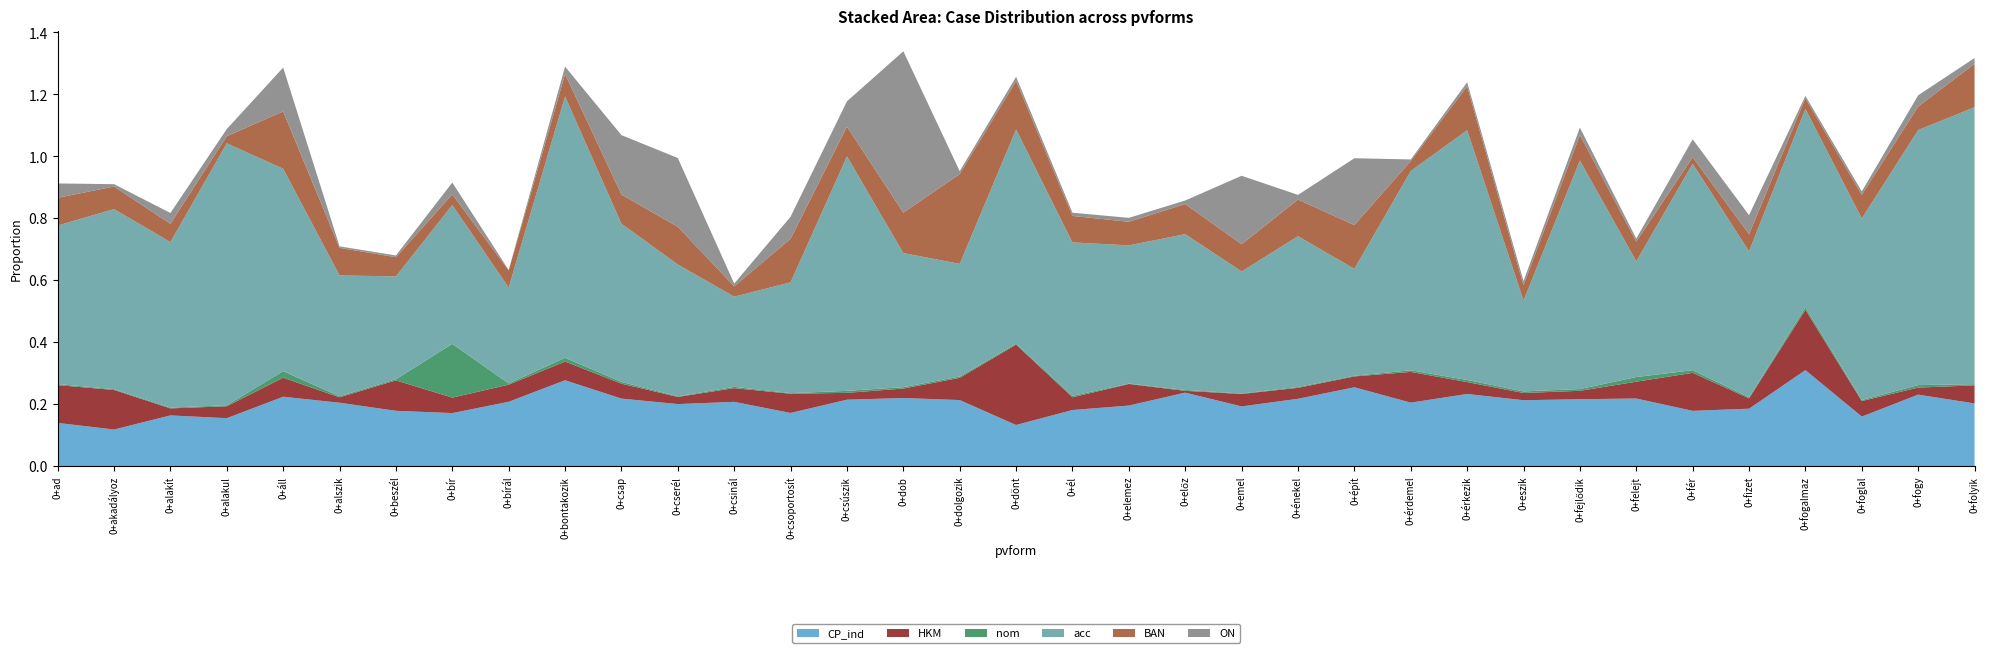

Reading left to right, list all the values displayed in this chart.

CP_ind: 0+ad=0.1	0+akadályoz=0.1	0+alakít=0.2	0+alakul=0.2	0+áll=0.2	0+alszik=0.2	0+beszél=0.2	0+bír=0.2	0+bírál=0.2	0+bontakozik=0.3	0+csap=0.2	0+cserél=0.2	0+csinál=0.2	0+csoportosít=0.2	0+csúszik=0.2	0+dob=0.2	0+dolgozik=0.2	0+dönt=0.1	0+él=0.2	0+elemez=0.2	0+előz=0.2	0+emel=0.2	0+énekel=0.2	0+épít=0.3	0+érdemel=0.2	0+érkezik=0.2	0+eszik=0.2	0+fejlődik=0.2	0+felejt=0.2	0+fér=0.2	0+fizet=0.2	0+fogalmaz=0.3	0+foglal=0.2	0+fogy=0.2	0+folyik=0.2
HKM: 0+ad=0.1	0+akadályoz=0.1	0+alakít=0.0	0+alakul=0.0	0+áll=0.1	0+alszik=0.0	0+beszél=0.1	0+bír=0.0	0+bírál=0.1	0+bontakozik=0.1	0+csap=0.0	0+cserél=0.0	0+csinál=0.0	0+csoportosít=0.1	0+csúszik=0.0	0+dob=0.0	0+dolgozik=0.1	0+dönt=0.3	0+él=0.0	0+elemez=0.1	0+előz=0.0	0+emel=0.0	0+énekel=0.0	0+épít=0.0	0+érdemel=0.1	0+érkezik=0.0	0+eszik=0.0	0+fejlődik=0.0	0+felejt=0.1	0+fér=0.1	0+fizet=0.0	0+fogalmaz=0.2	0+foglal=0.1	0+fogy=0.0	0+folyik=0.1
nom: 0+ad=0.0	0+akadályoz=0.0	0+alakít=0.0	0+alakul=0.0	0+áll=0.0	0+alszik=0.0	0+beszél=0.0	0+bír=0.2	0+bírál=0.0	0+bontakozik=0.0	0+csap=0.0	0+cserél=0.0	0+csinál=0.0	0+csoportosít=0.0	0+csúszik=0.0	0+dob=0.0	0+dolgozik=0.0	0+dönt=0.0	0+él=0.0	0+elemez=0.0	0+előz=0.0	0+emel=0.0	0+énekel=0.0	0+épít=0.0	0+érdemel=0.0	0+érkezik=0.0	0+eszik=0.0	0+fejlődik=0.0	0+felejt=0.0	0+fér=0.0	0+fizet=0.0	0+fogalmaz=0.0	0+foglal=0.0	0+fogy=0.0	0+folyik=0.0
acc: 0+ad=0.5	0+akadályoz=0.6	0+alakít=0.5	0+alakul=0.8	0+áll=0.7	0+alszik=0.4	0+beszél=0.3	0+bír=0.4	0+bírál=0.3	0+bontakozik=0.8	0+csap=0.5	0+cserél=0.4	0+csinál=0.3	0+csoportosít=0.4	0+csúszik=0.8	0+dob=0.4	0+dolgozik=0.4	0+dönt=0.7	0+él=0.5	0+elemez=0.4	0+előz=0.5	0+emel=0.4	0+énekel=0.5	0+épít=0.3	0+érdemel=0.6	0+érkezik=0.8	0+eszik=0.3	0+fejlődik=0.7	0+felejt=0.4	0+fér=0.7	0+fizet=0.5	0+fogalmaz=0.6	0+foglal=0.6	0+fogy=0.8	0+folyik=0.9
BAN: 0+ad=0.1	0+akadályoz=0.1	0+alakít=0.1	0+alakul=0.0	0+áll=0.2	0+alszik=0.1	0+beszél=0.1	0+bír=0.0	0+bírál=0.1	0+bontakozik=0.1	0+csap=0.1	0+cserél=0.1	0+csinál=0.0	0+csoportosít=0.1	0+csúszik=0.1	0+dob=0.1	0+dolgozik=0.3	0+dönt=0.2	0+él=0.1	0+elemez=0.1	0+előz=0.1	0+emel=0.1	0+énekel=0.1	0+épít=0.1	0+érdemel=0.0	0+érkezik=0.1	0+eszik=0.0	0+fejlődik=0.1	0+felejt=0.1	0+fér=0.0	0+fizet=0.1	0+fogalmaz=0.0	0+foglal=0.1	0+fogy=0.1	0+folyik=0.1
ON: 0+ad=0.0	0+akadályoz=0.0	0+alakít=0.0	0+alakul=0.0	0+áll=0.1	0+alszik=0.0	0+beszél=0.0	0+bír=0.0	0+bírál=0.0	0+bontakozik=0.0	0+csap=0.2	0+cserél=0.2	0+csinál=0.0	0+csoportosít=0.1	0+csúszik=0.1	0+dob=0.5	0+dolgozik=0.0	0+dönt=0.0	0+él=0.0	0+elemez=0.0	0+előz=0.0	0+emel=0.2	0+énekel=0.0	0+épít=0.2	0+érdemel=0.0	0+érkezik=0.0	0+eszik=0.0	0+fejlődik=0.0	0+felejt=0.0	0+fér=0.1	0+fizet=0.1	0+fogalmaz=0.0	0+foglal=0.0	0+fogy=0.0	0+folyik=0.0